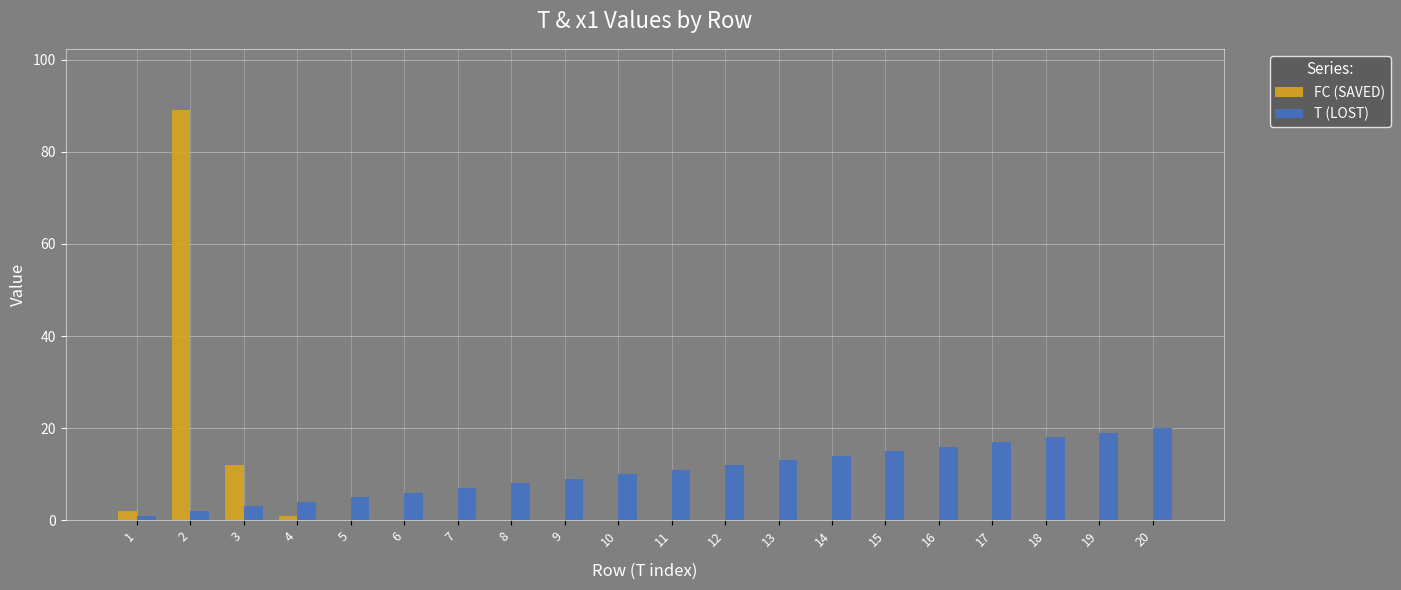

Which series has the largest total across all categories?

T (LOST)